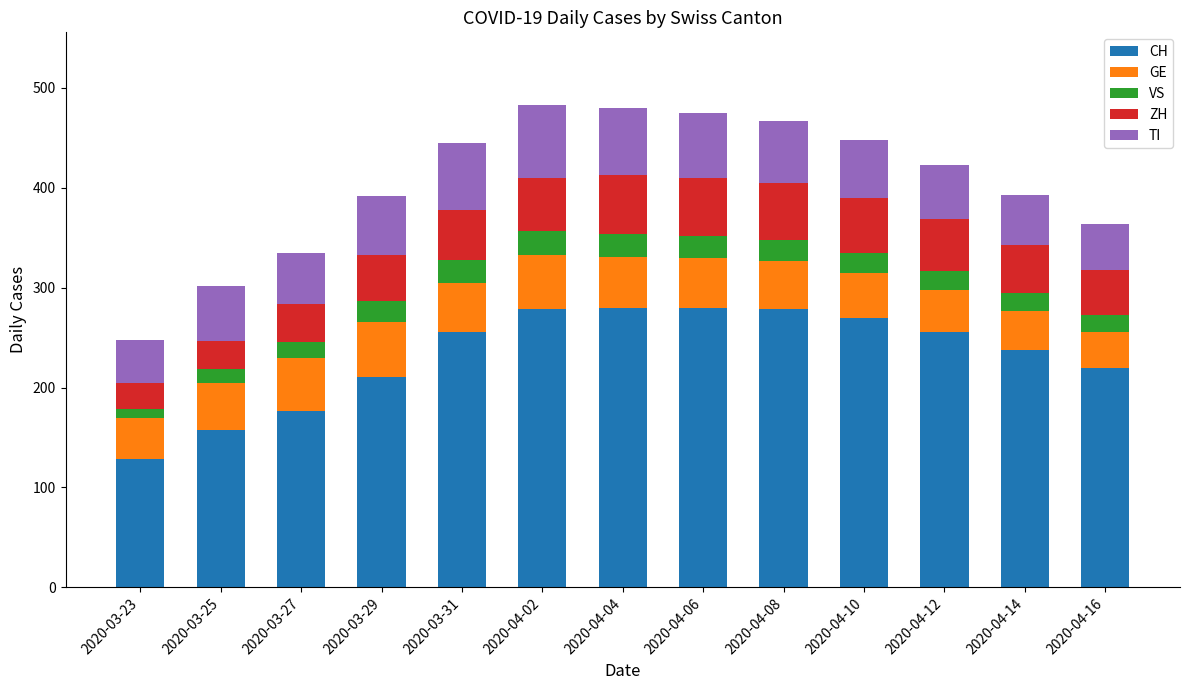

What is the total value across all series at 2020-04-16?

364